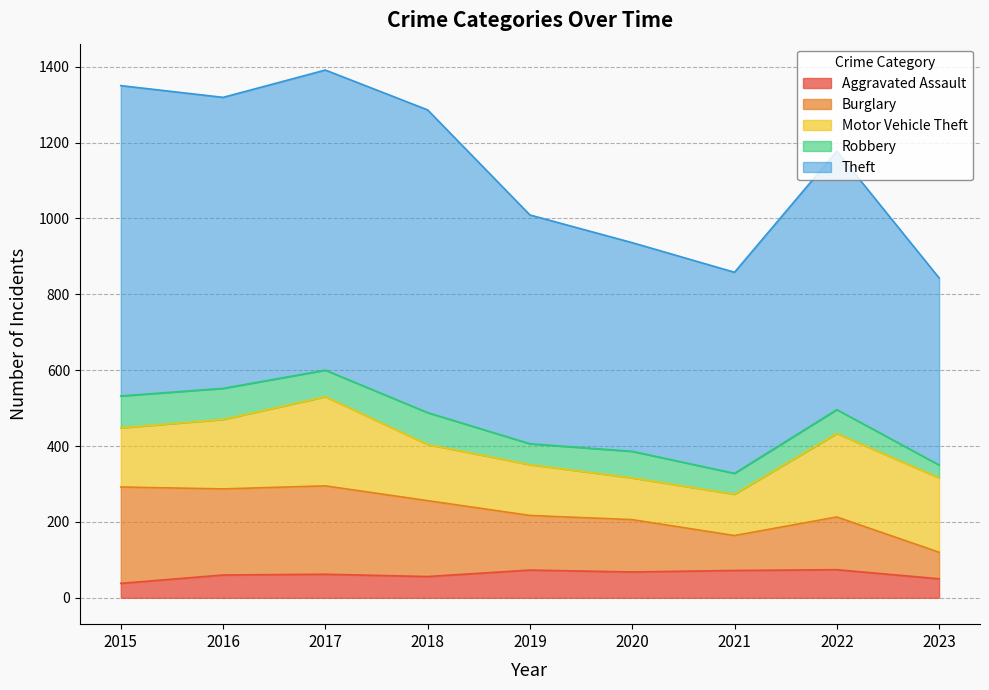

How many lines are shown in the chart?

5